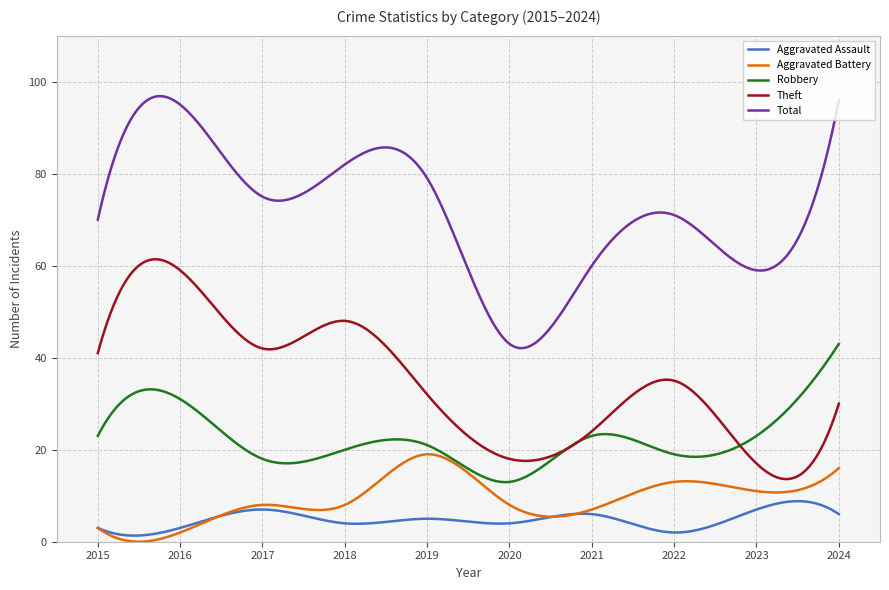

True or false: Total and Theft cross at least once.

False